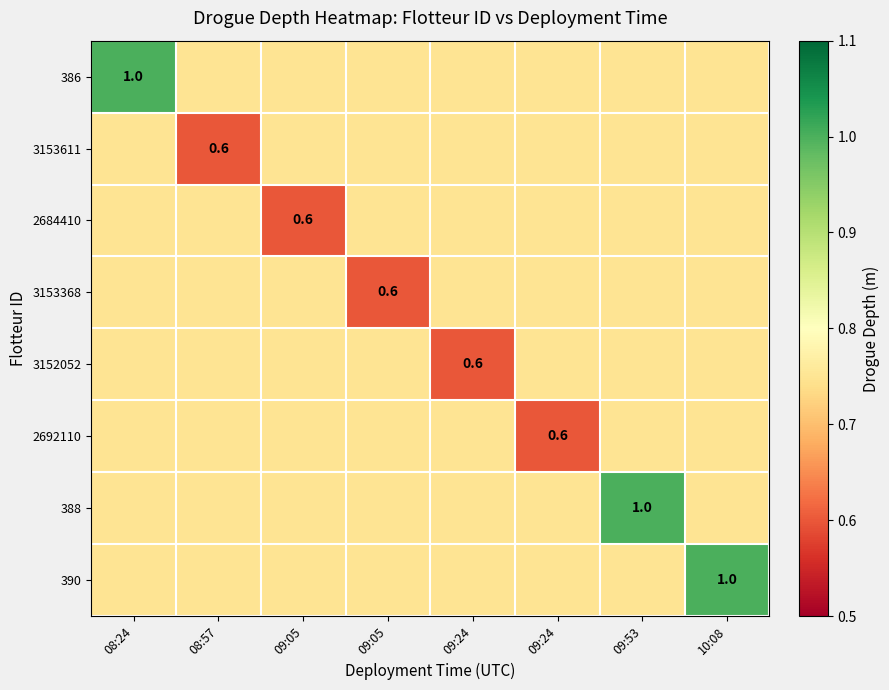

What is the minimum value for 3152052?

0.6